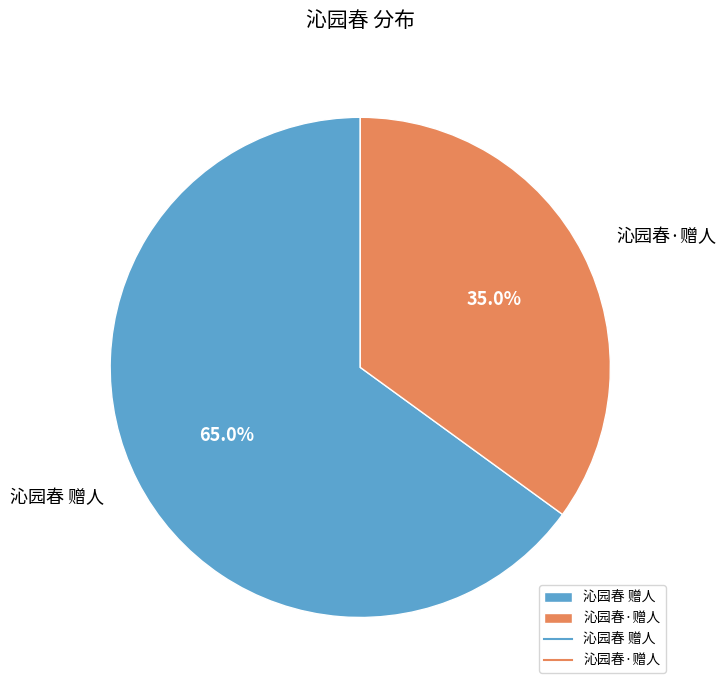

What percentage do 沁园春·赠人 and 沁园春 赠人 together represent?

100.0%